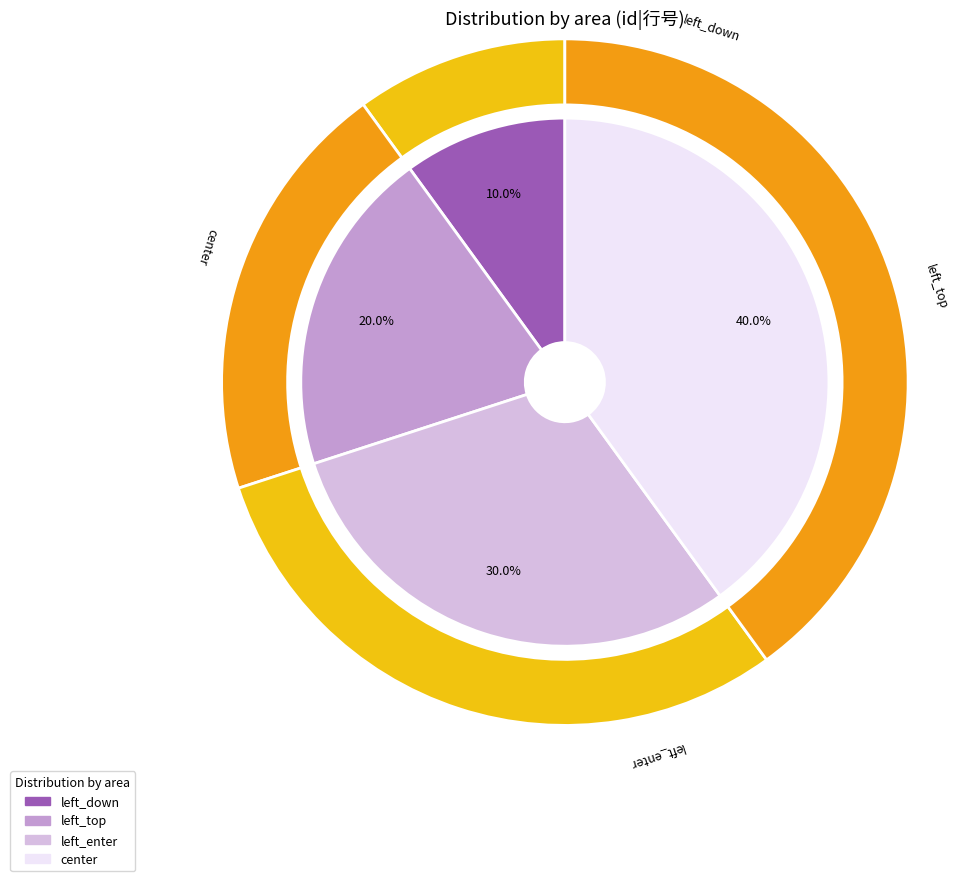

Is it true that left_top is 20% of the pie?

True